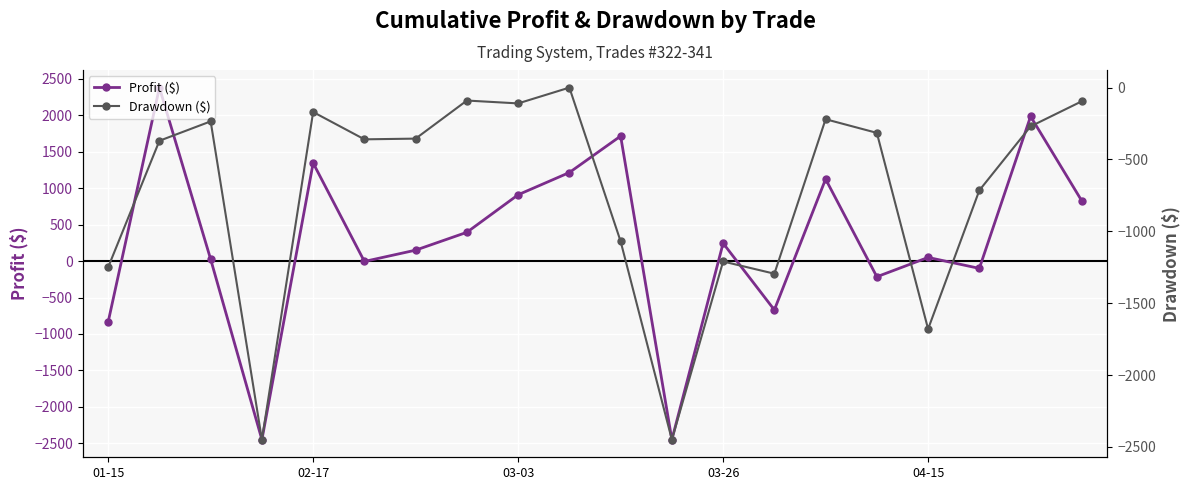

How many interior local valleys does the Drawdown ($) series have?

6